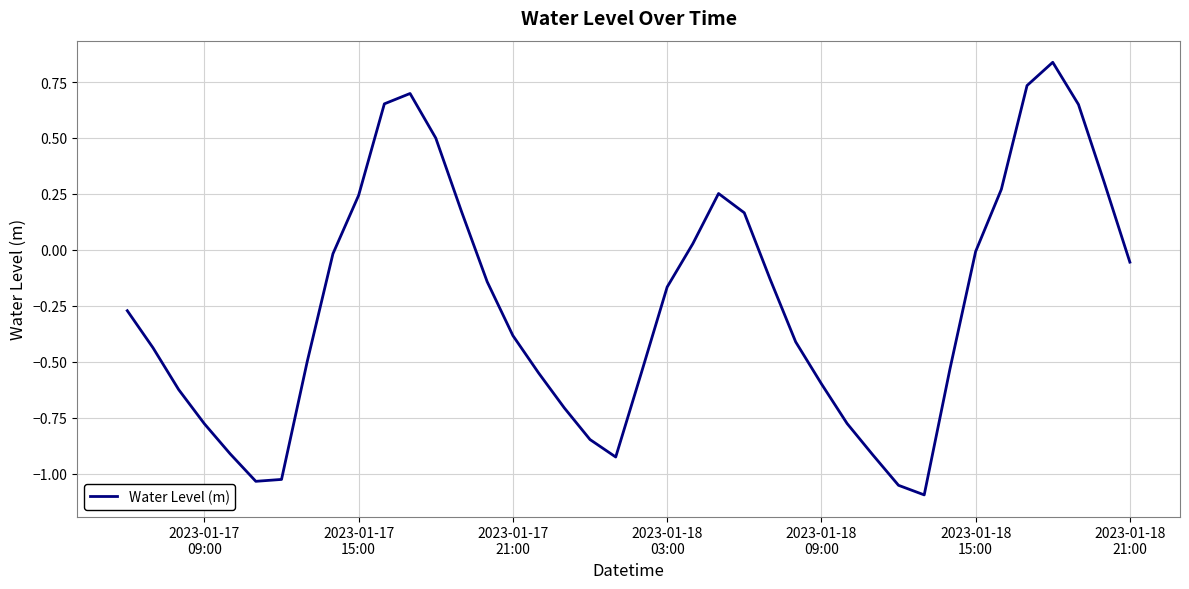

What is the difference between the maximum and minimum values?

1.9